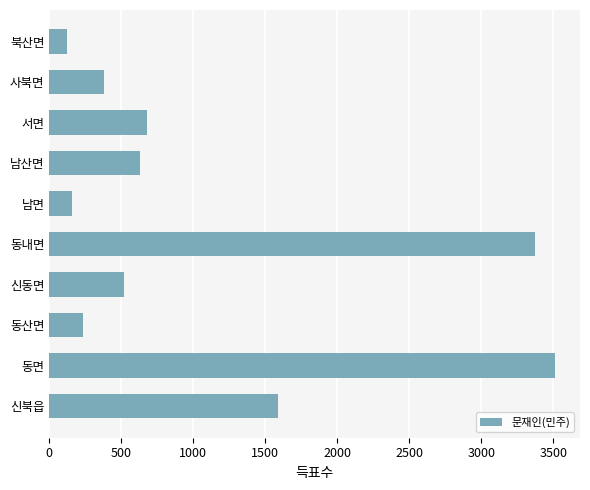

Reading bottom to top, list all the values displayed in this chart.

신북읍=1588	동면=3509	동산면=235	신동면=519	동내면=3372	남면=157	남산면=627	서면=678	사북면=382	북산면=121